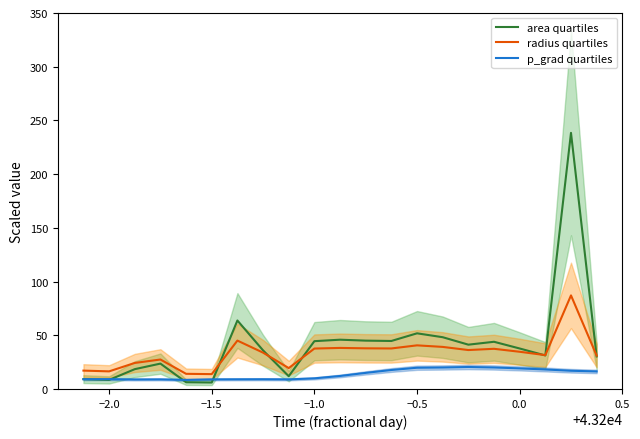

Which series has the widest spread of values?

area quartiles